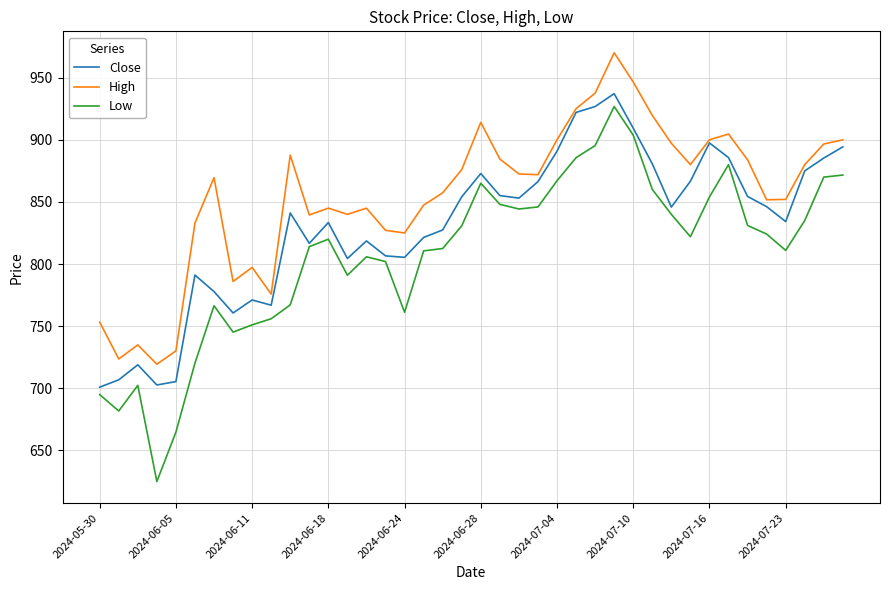

List the series in order of their overall mean, lowest first.

Low, Close, High